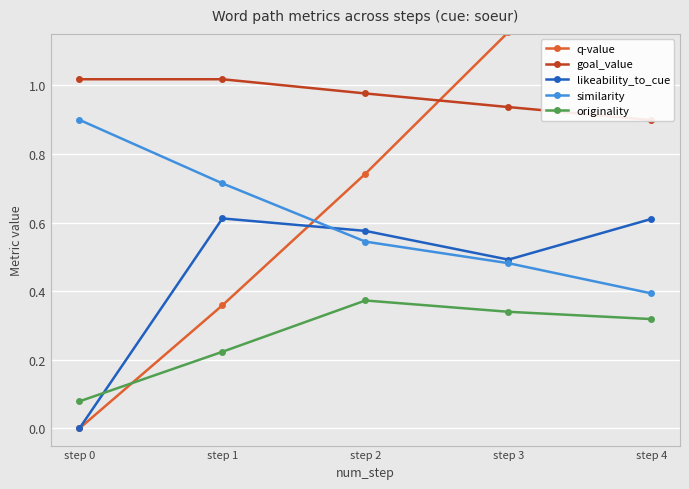

What is the maximum value shown in the chart?

1.6